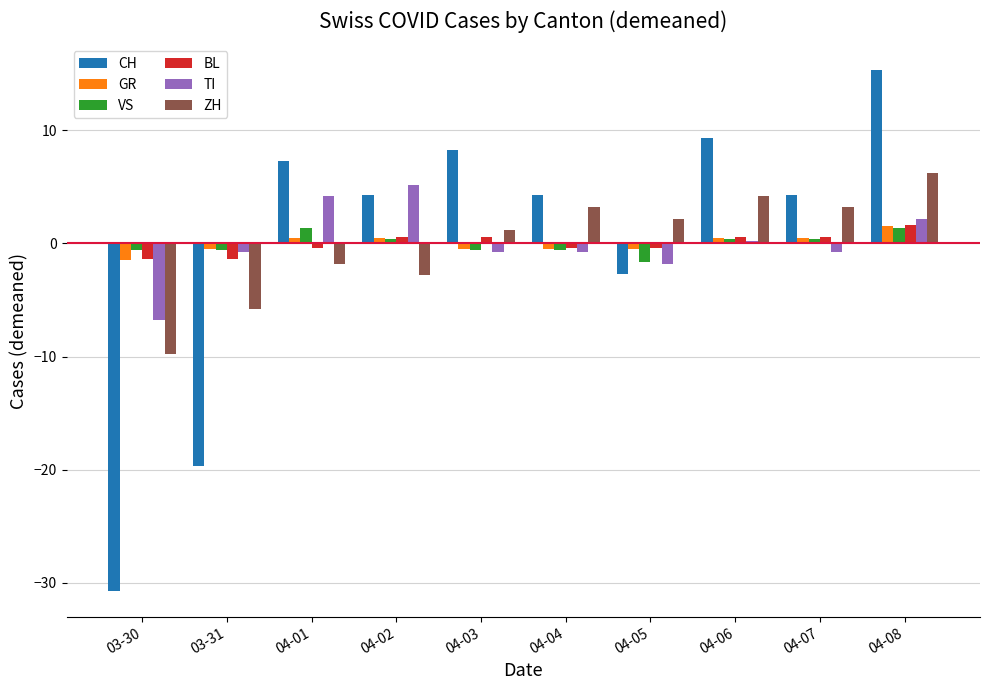

Read the VS value at 04-06.

0.4